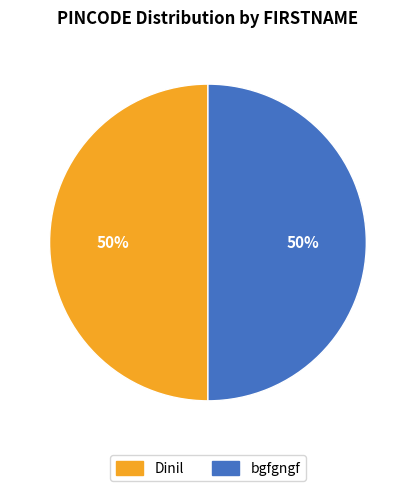

Do bgfgngf and Dinil together represent more than half of the pie?

Yes